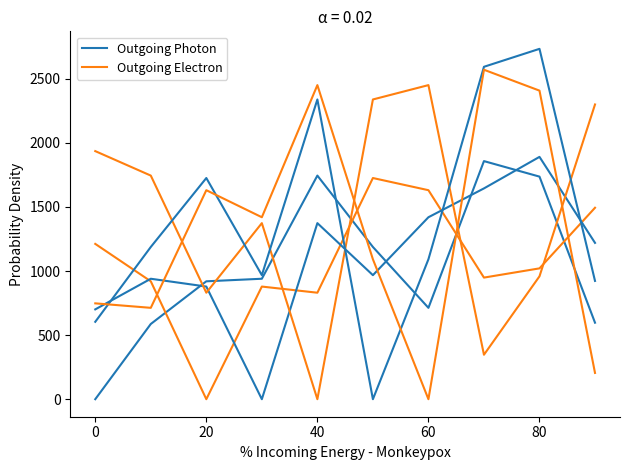

Reading right to left, transcribe all the data shown in this chart.

Outgoing Photon: 597	1737	1858	713	1188	1745	940	920	587	0
Outgoing Electron: 1494	1021	949	1631	1726	831	879	0	920	1212